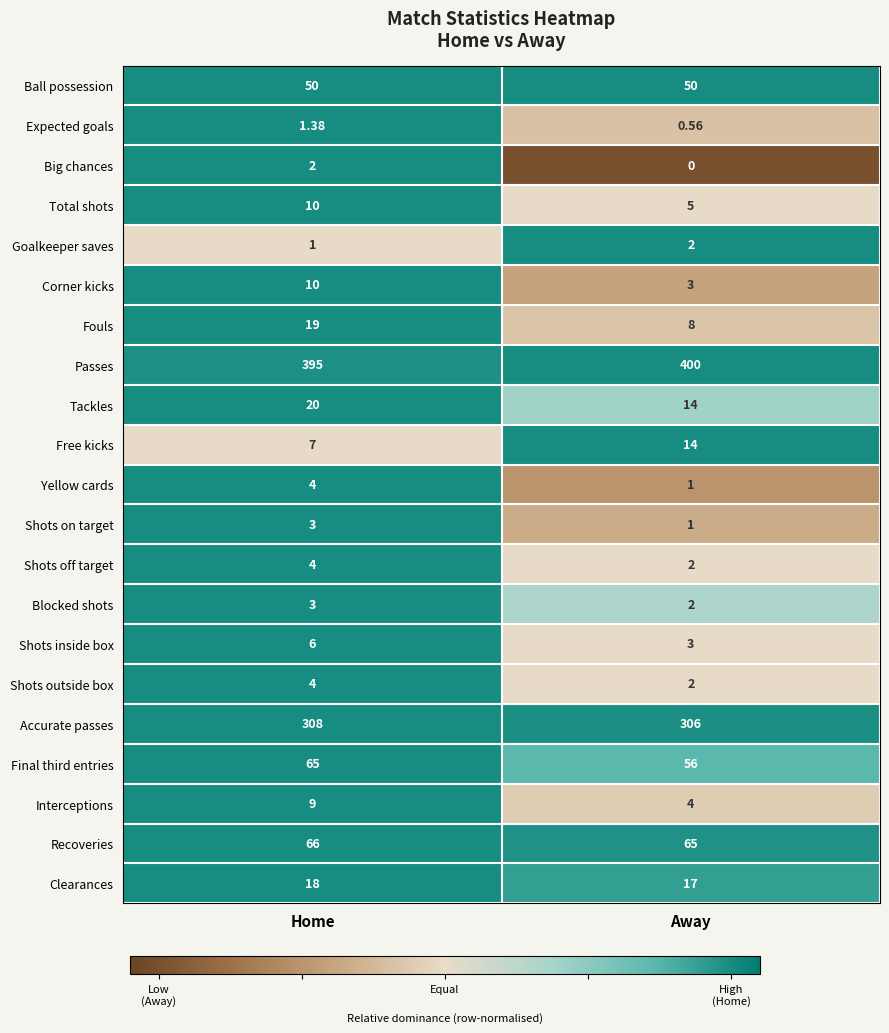

Between Home and Away, which series saw the biggest shift?

Fouls